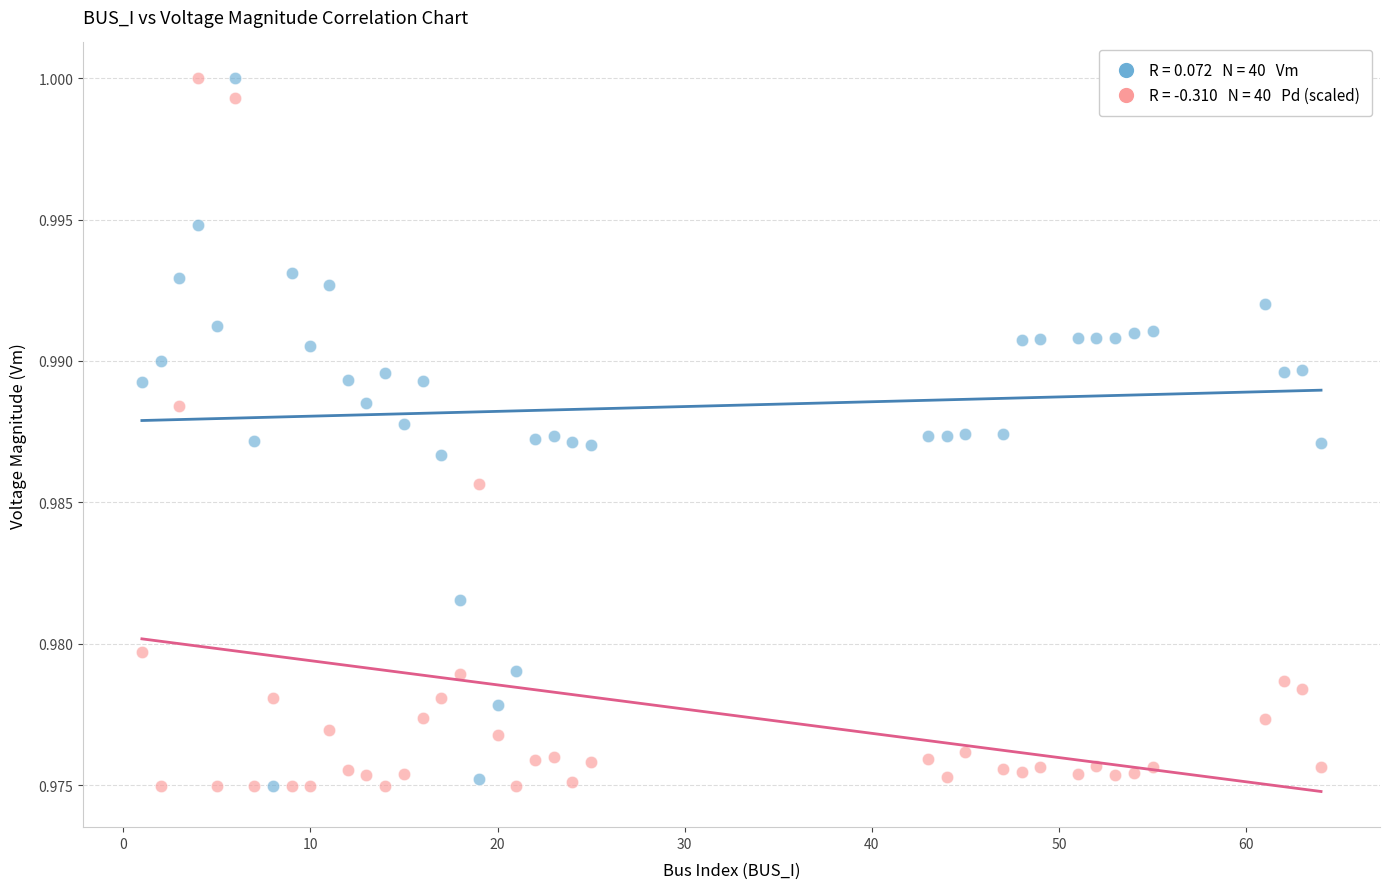

How many points are shown in the scatter plot?

80